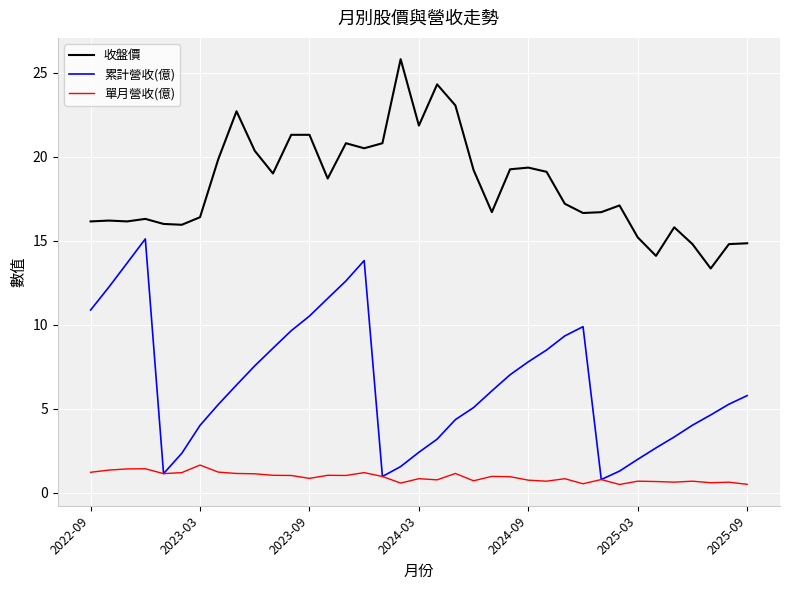

Which series has the largest total across all categories?

收盤價